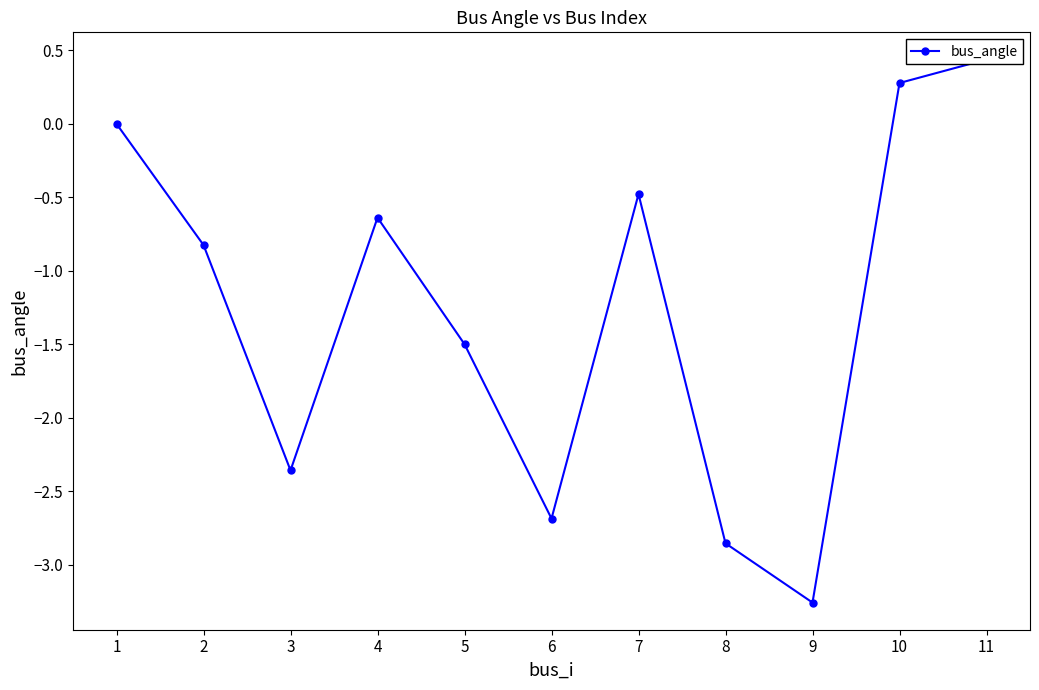

Where is the first local minimum?

3